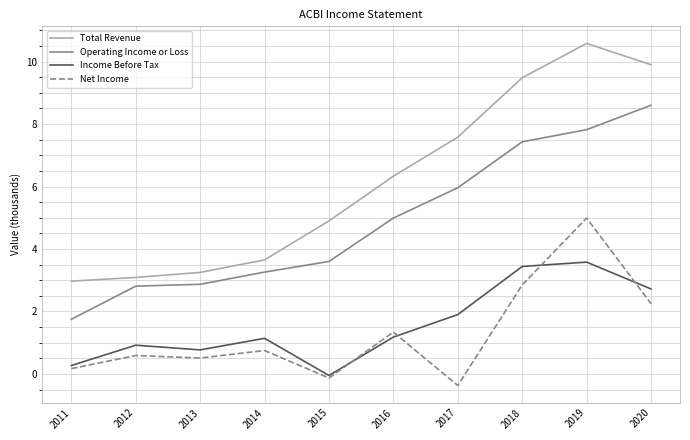

Which series has the largest total across all categories?

Total Revenue